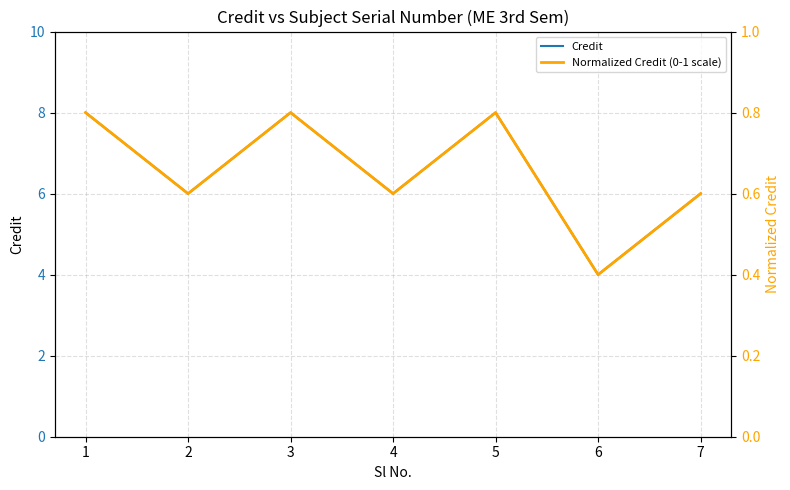

What is the minimum value for Normalized Credit (0-1 scale)?

0.4